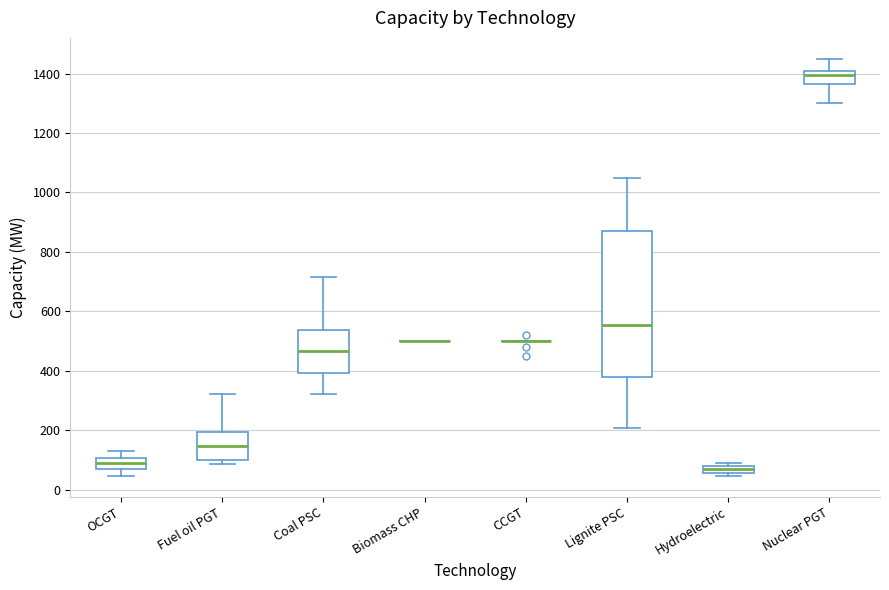

Where is the upper edge of the box for Fuel oil PGT on the y-axis? The values are not printed on the chart, so give them approximately, as read against the axis.

200